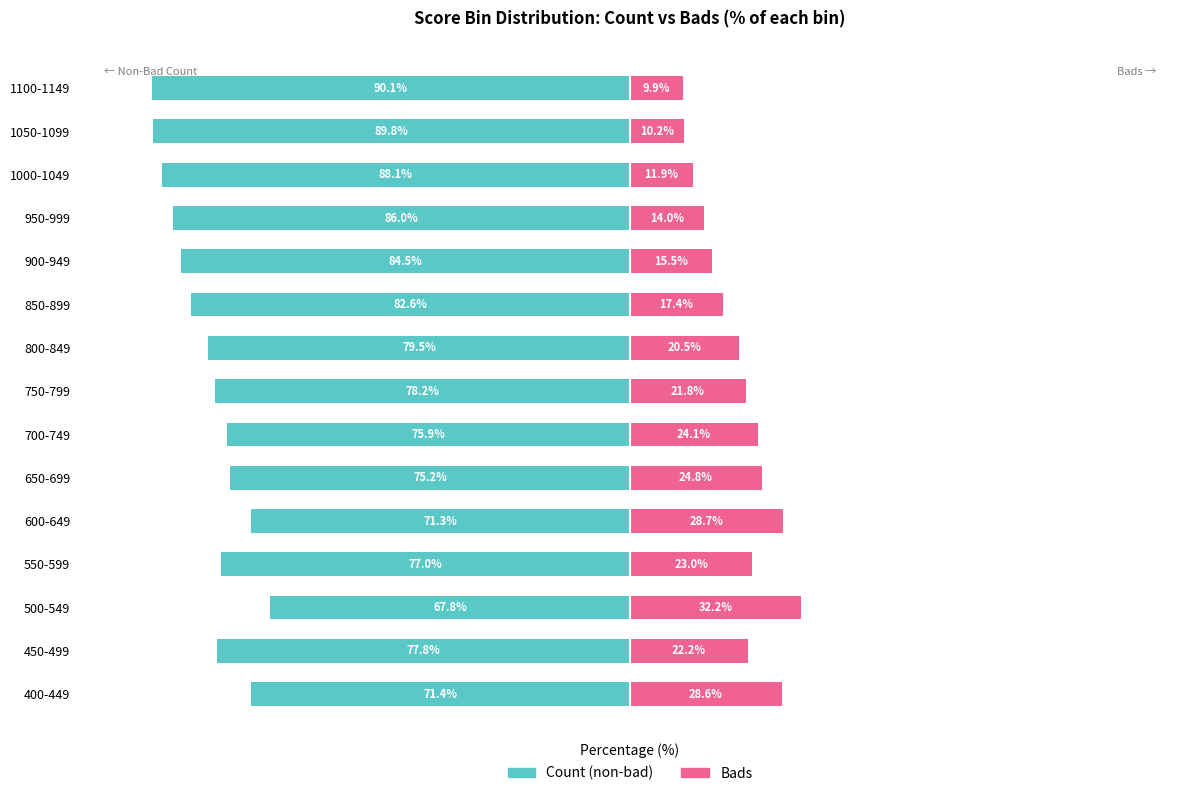

Count the number of data series in this chart.

2